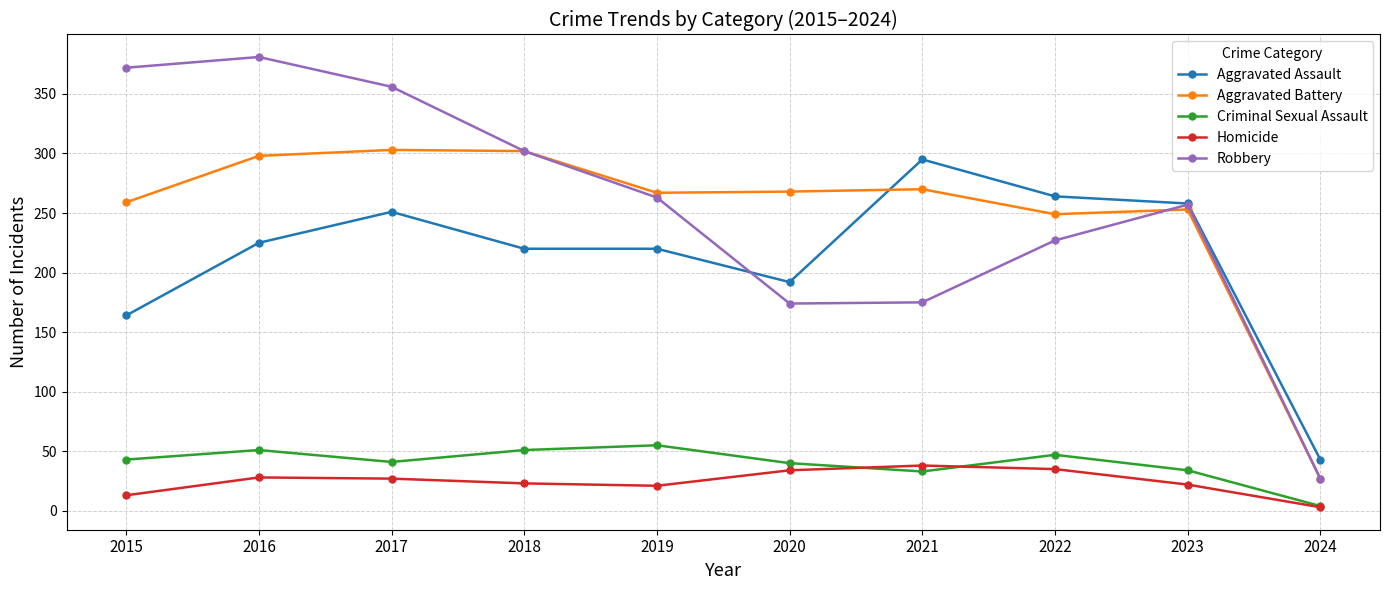

Between 2021 and 2023, which series saw the biggest shift?

Robbery